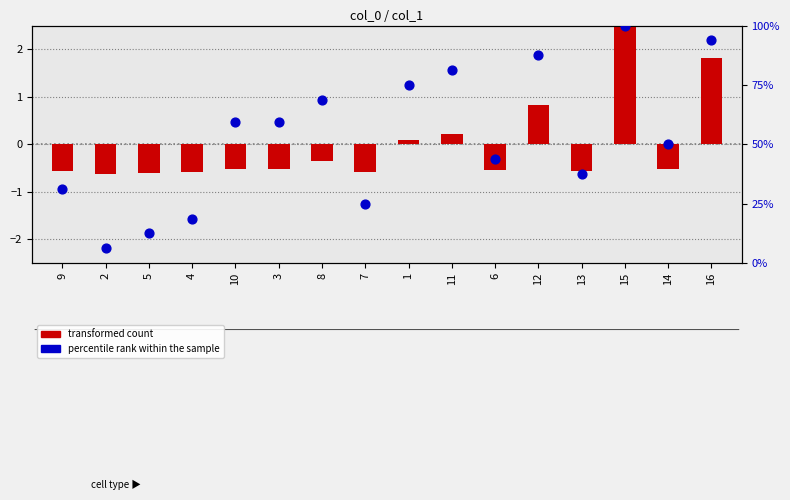

Is the value of transformed count at 6 greater than the value of percentile rank within the sample at 10?

No